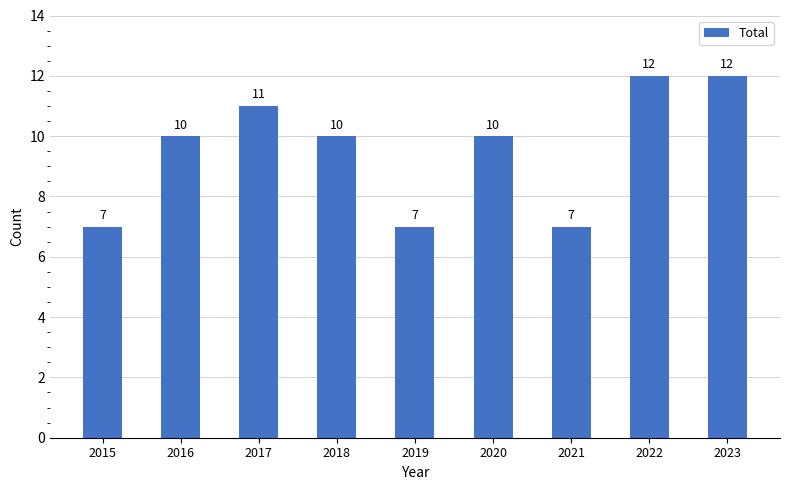

Count the values in the range 7 to 11.

7